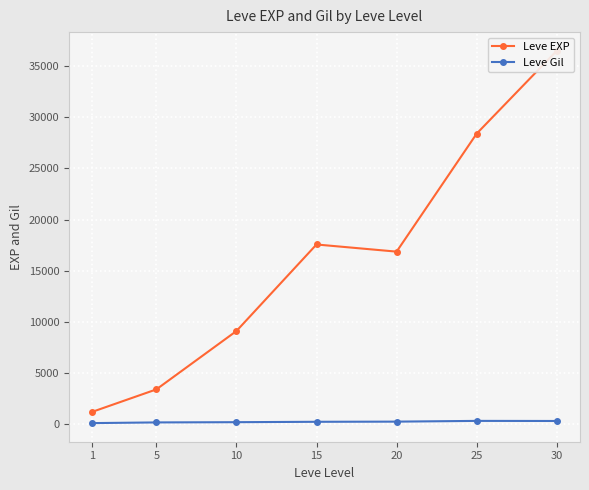

Which has a higher value, 30 or 15?

30